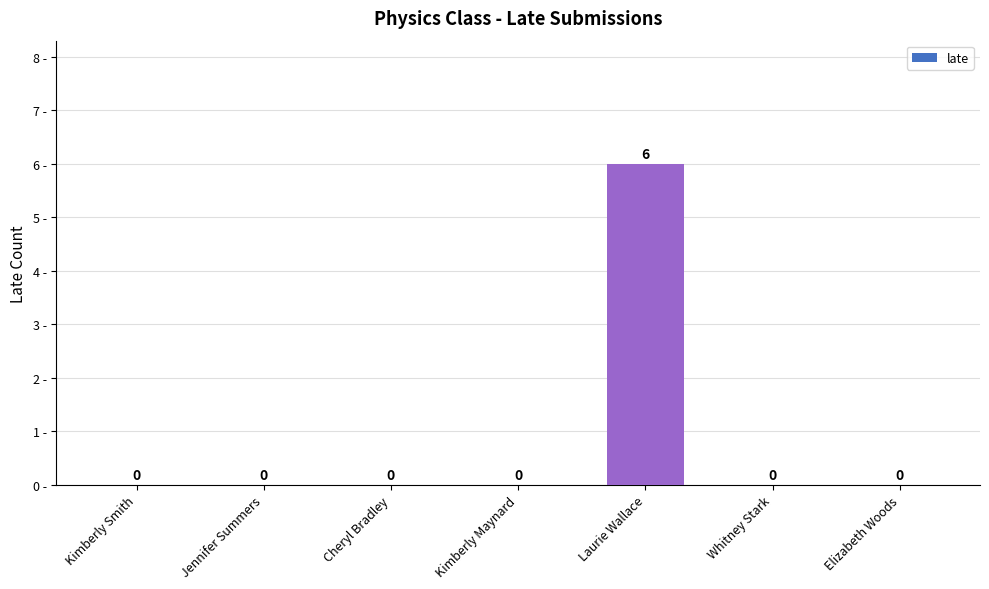

The chart shows a value of 2 at Cheryl Bradley. True or false?

False